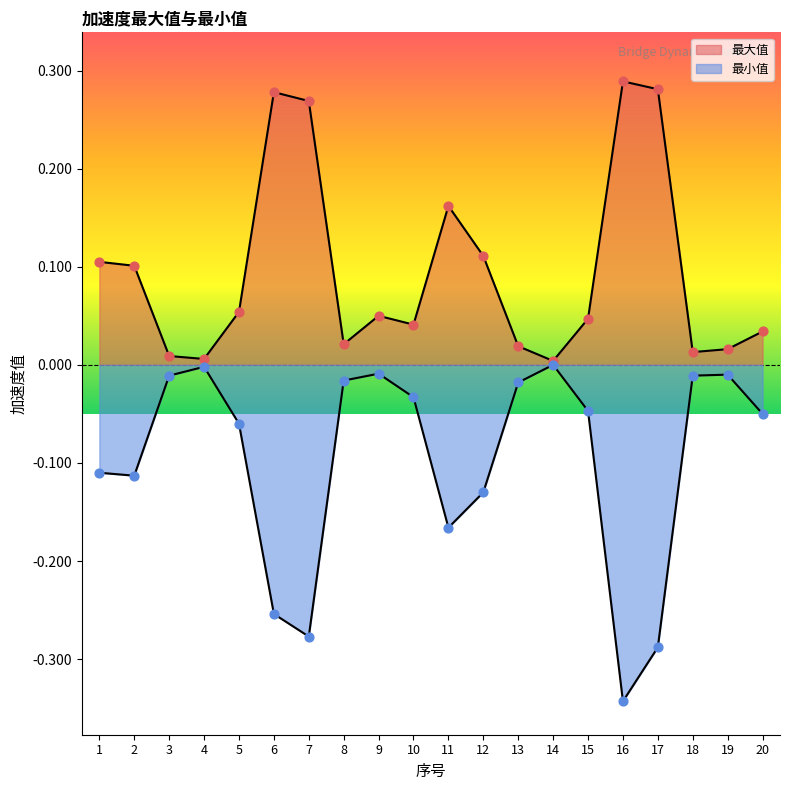

Which series has the widest spread of Y values?

最小值